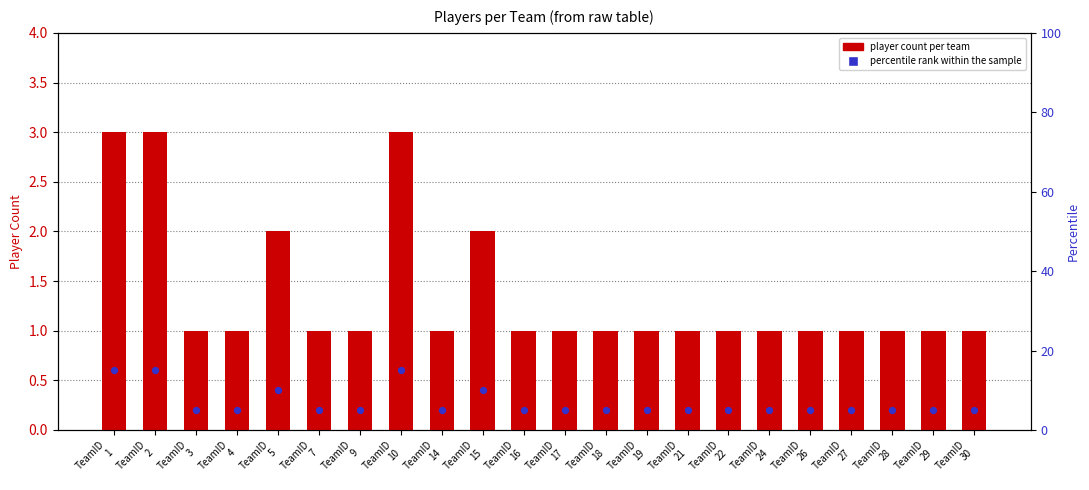

At which category is the sum across all series the highest?

TeamID
1